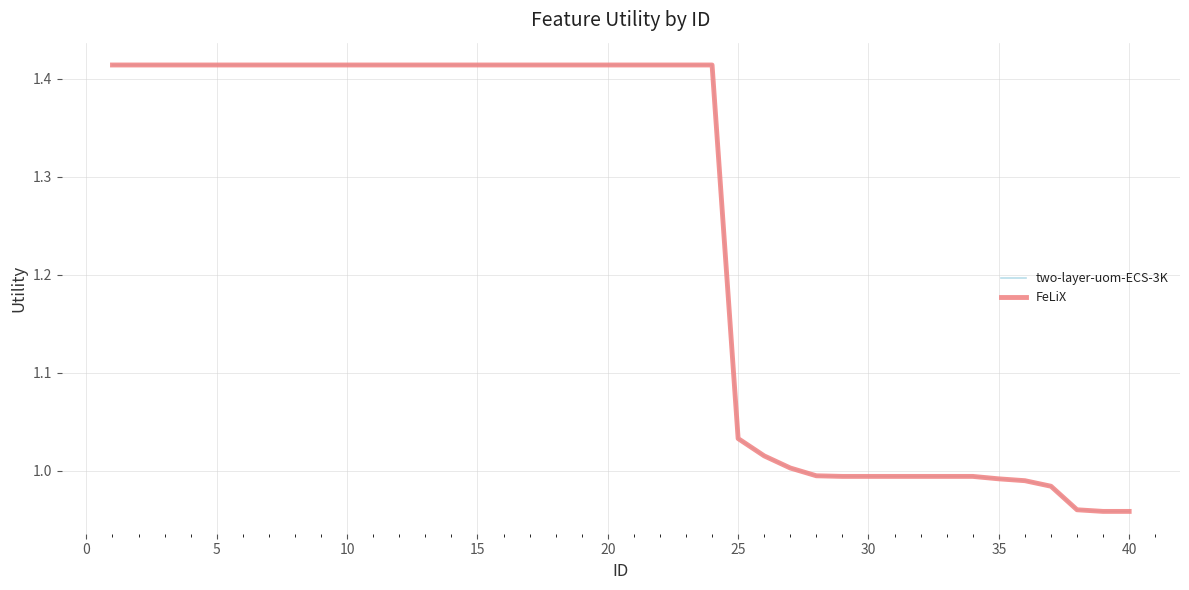

How many lines are shown in the chart?

2